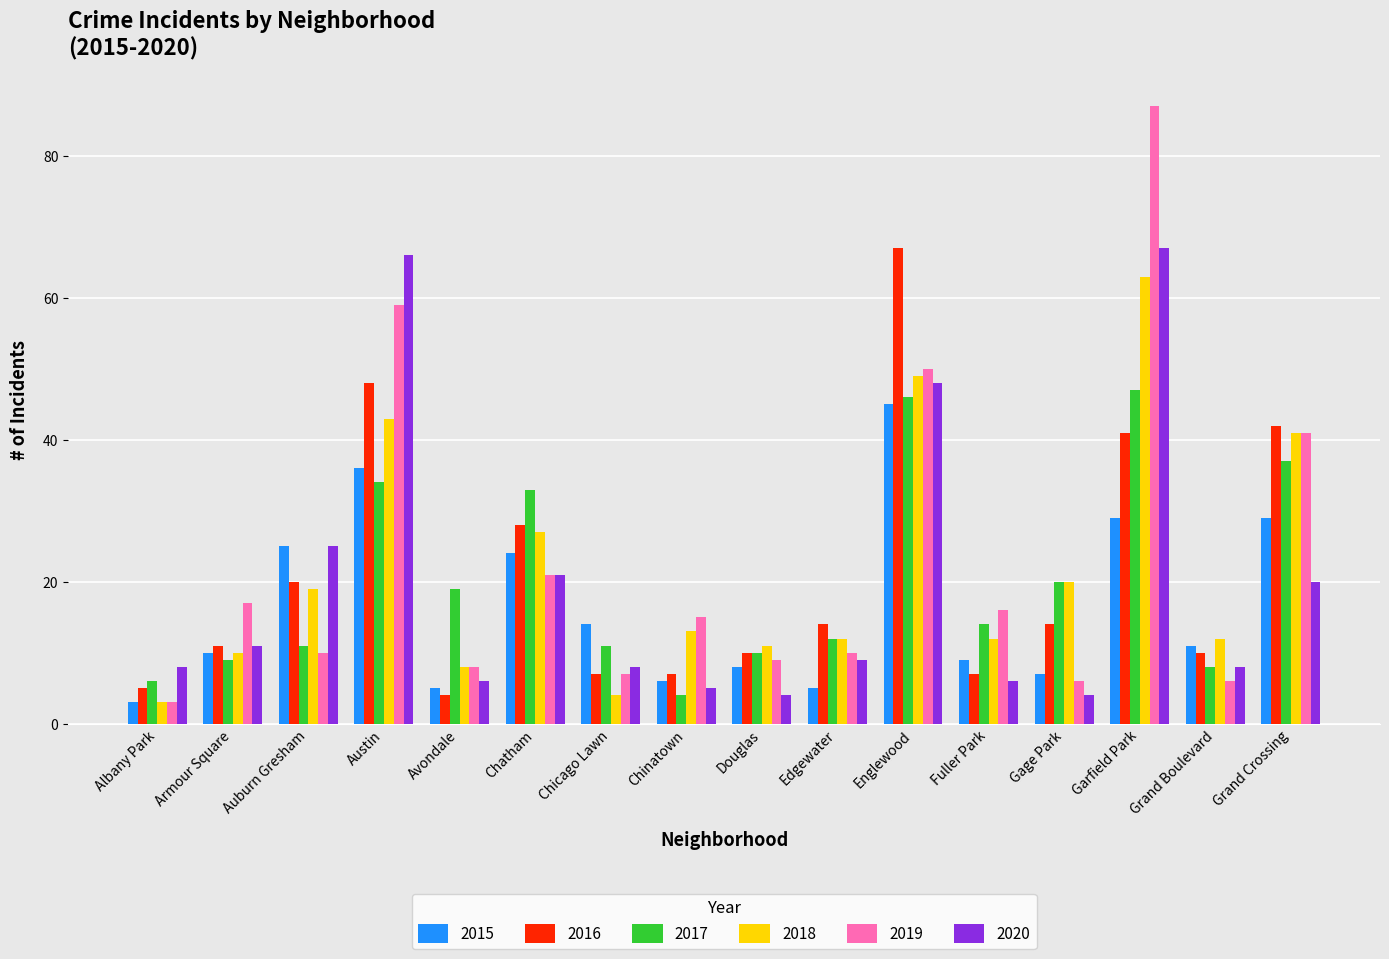

Is the value of 2015 at Chinatown greater than the value of 2016 at Gage Park?

No